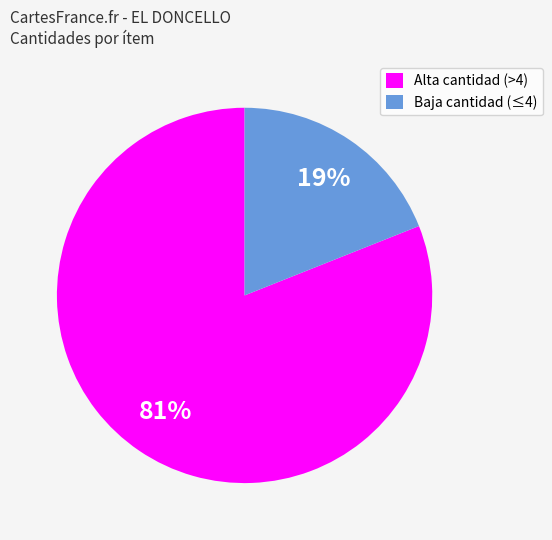

Count the number of slices in the pie.

2